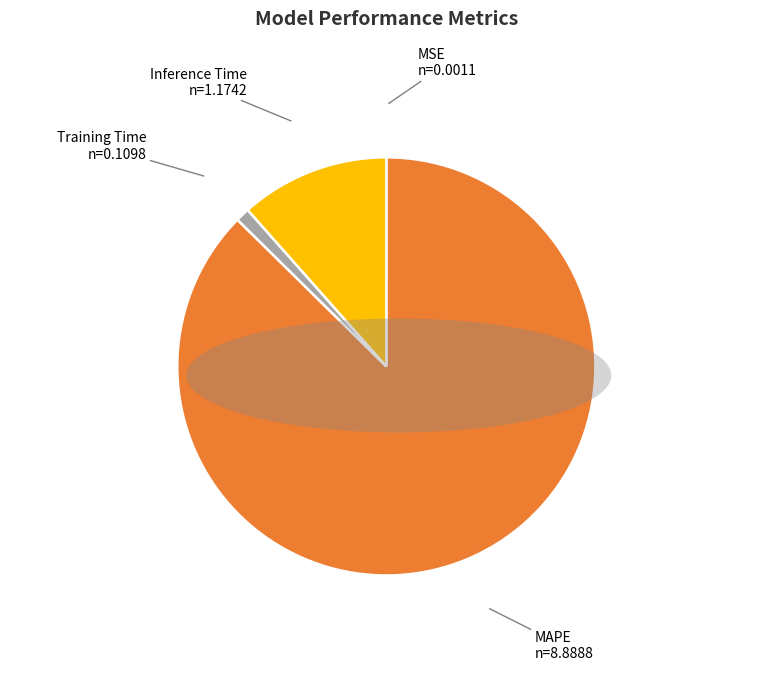

Which slice is the largest?

MAPE